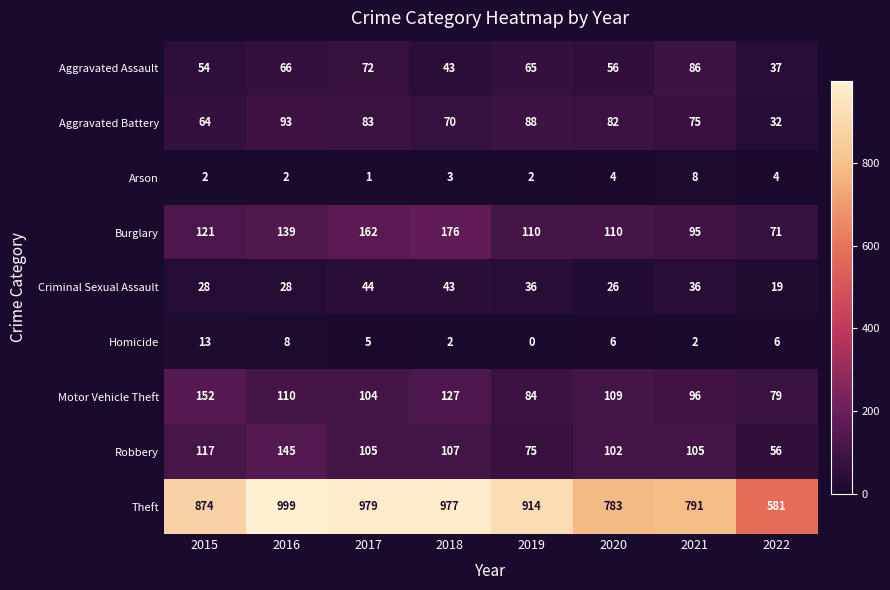

List the labels in order of Aggravated Assault value, smallest first.

2022, 2018, 2015, 2020, 2019, 2016, 2017, 2021